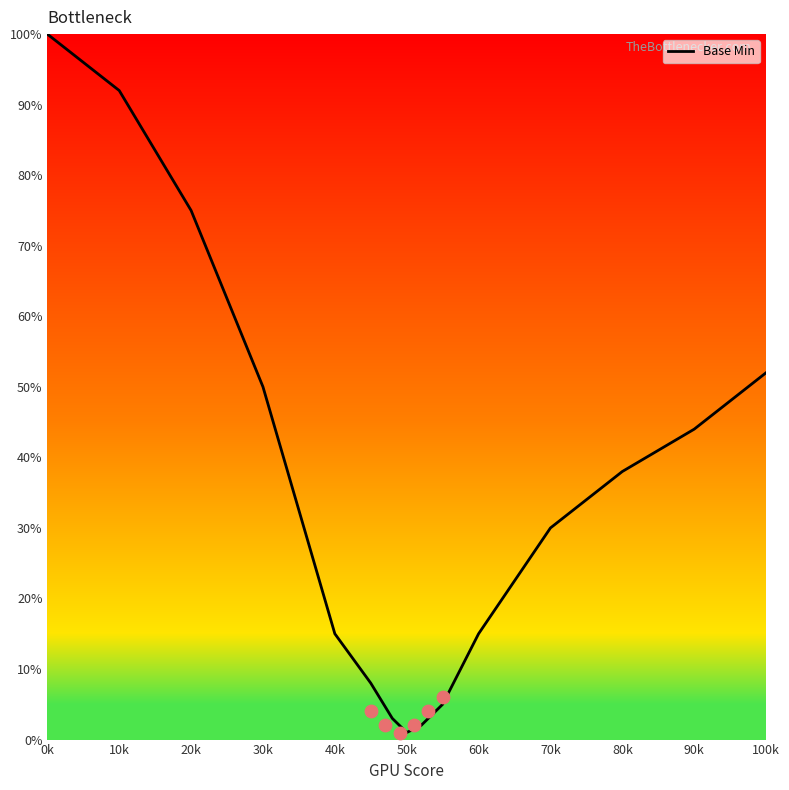

The Base Min series shows 44 at 10k. True or false?

False